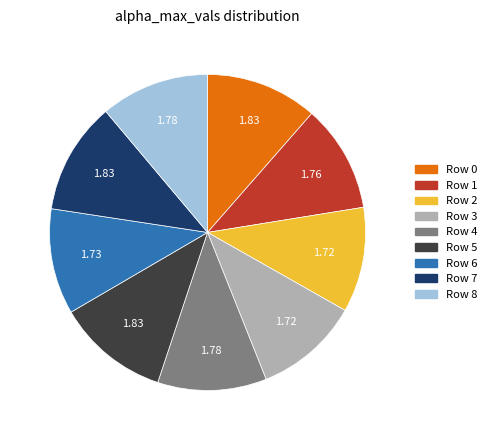

How many slices are in this pie chart?

9